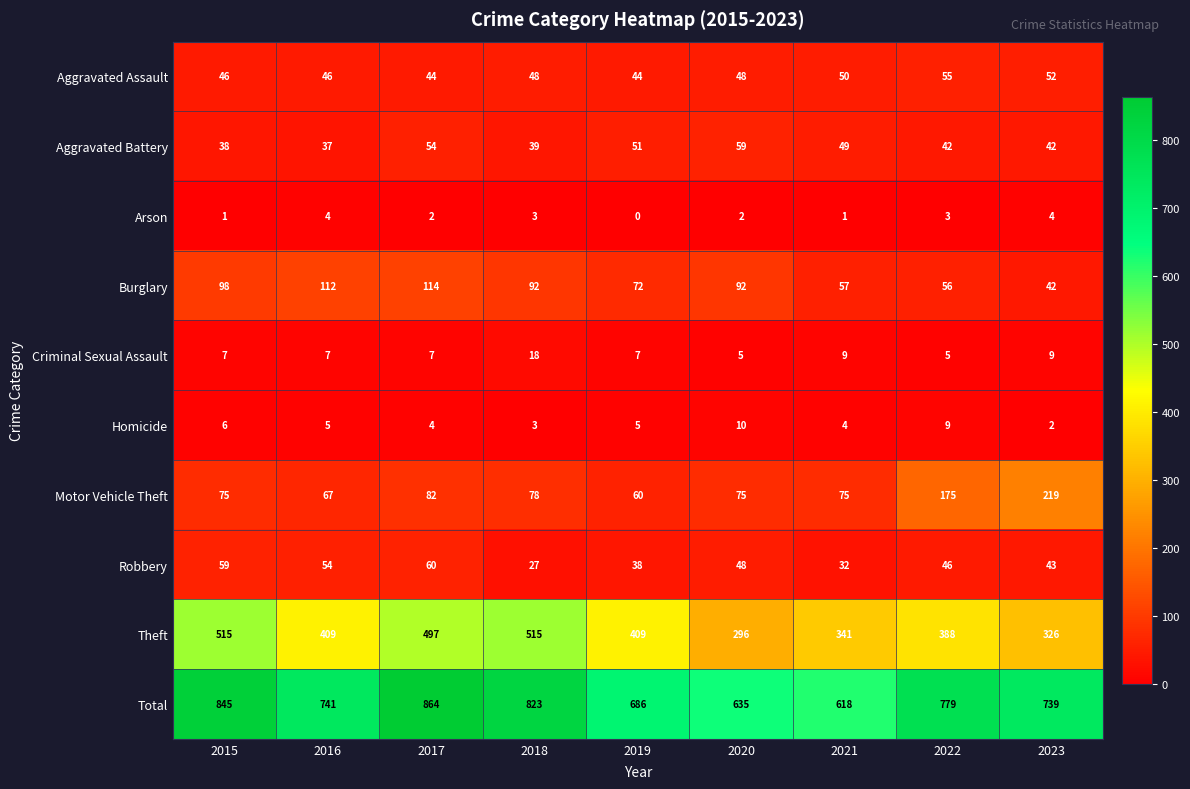

How many values in Arson are above zero?

8